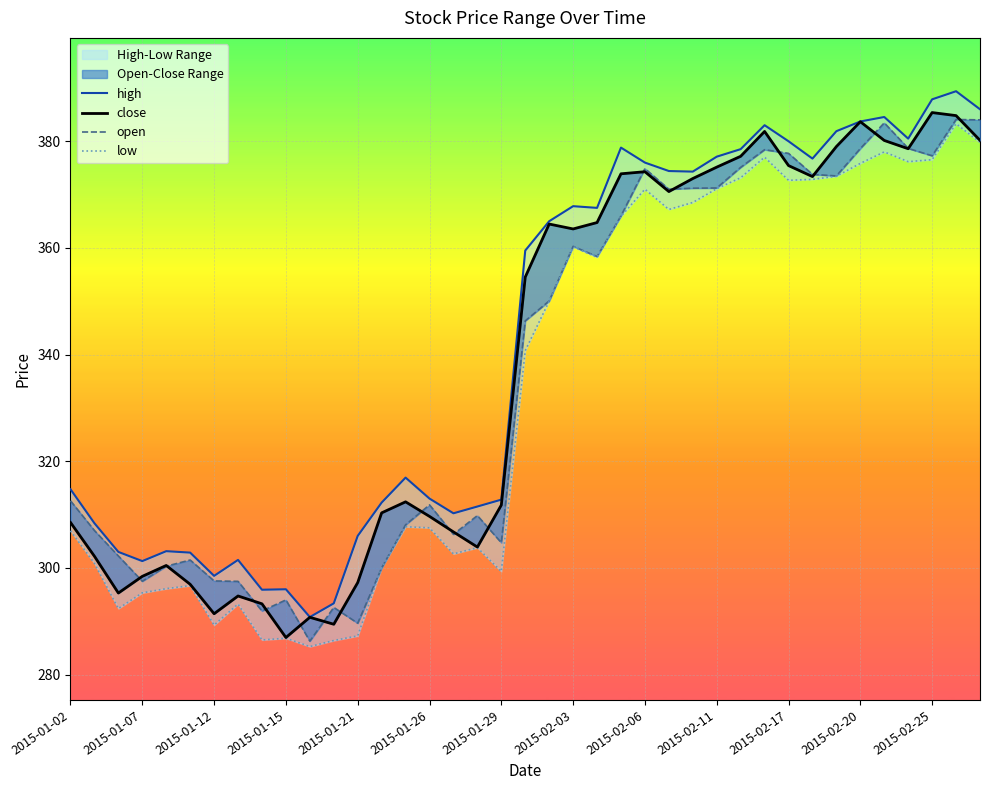

What position from the left is 2015-01-02?

1